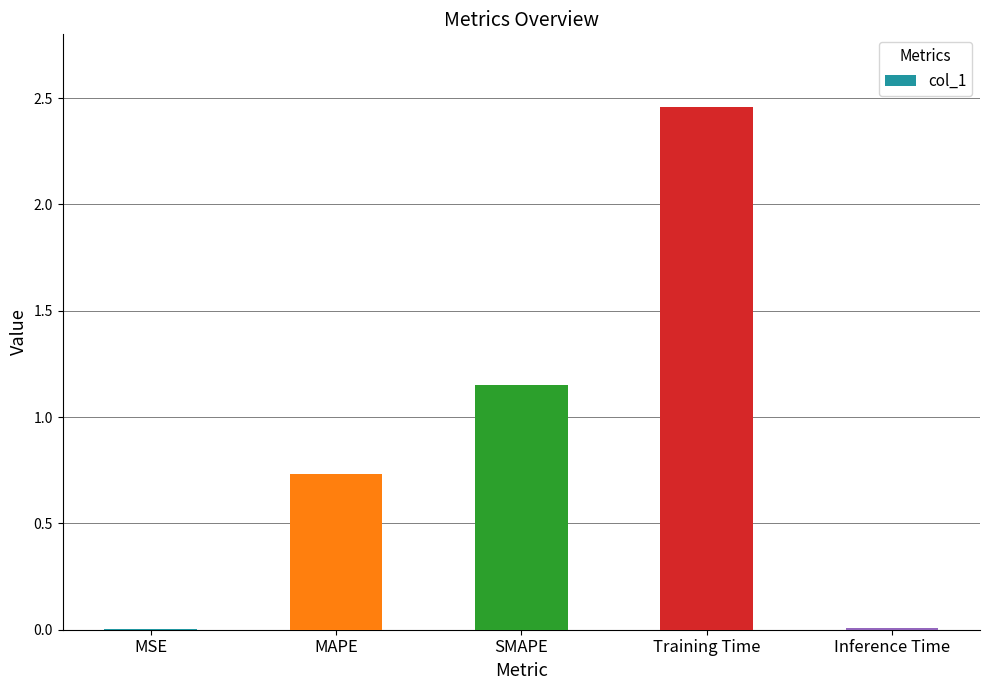

Are the bars horizontal?

No